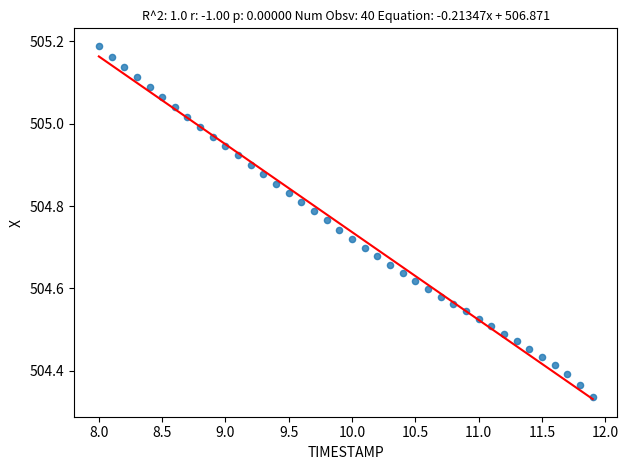

What is the range of X values (max minus min)?

3.9